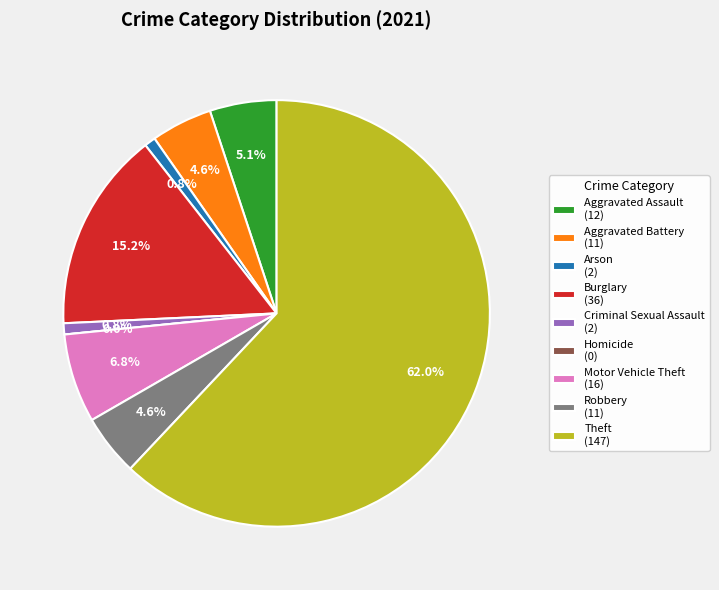

Which category accounts for the majority?

Theft